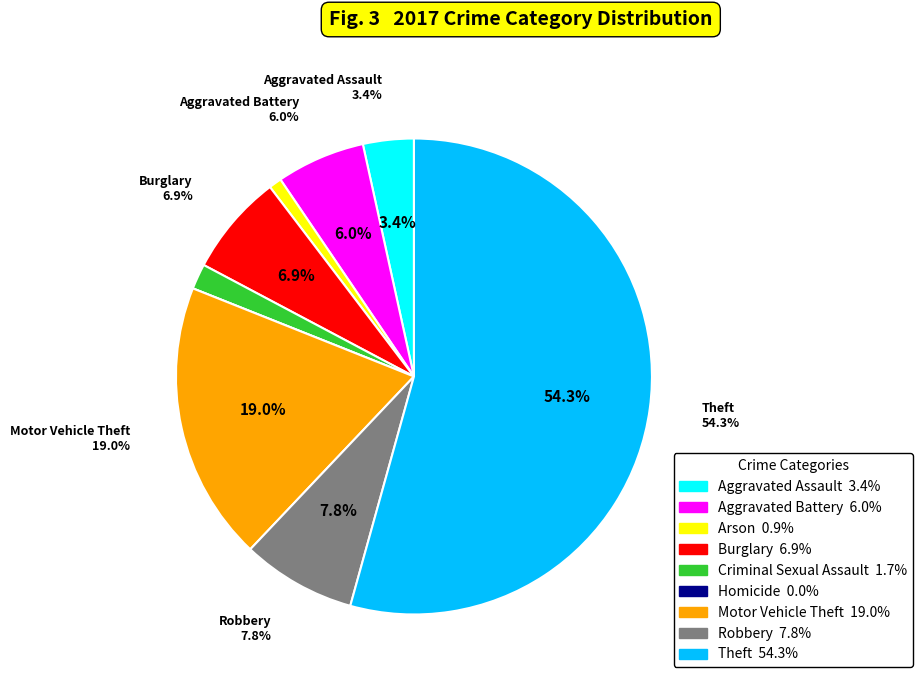

How many segments does this pie chart have?

9